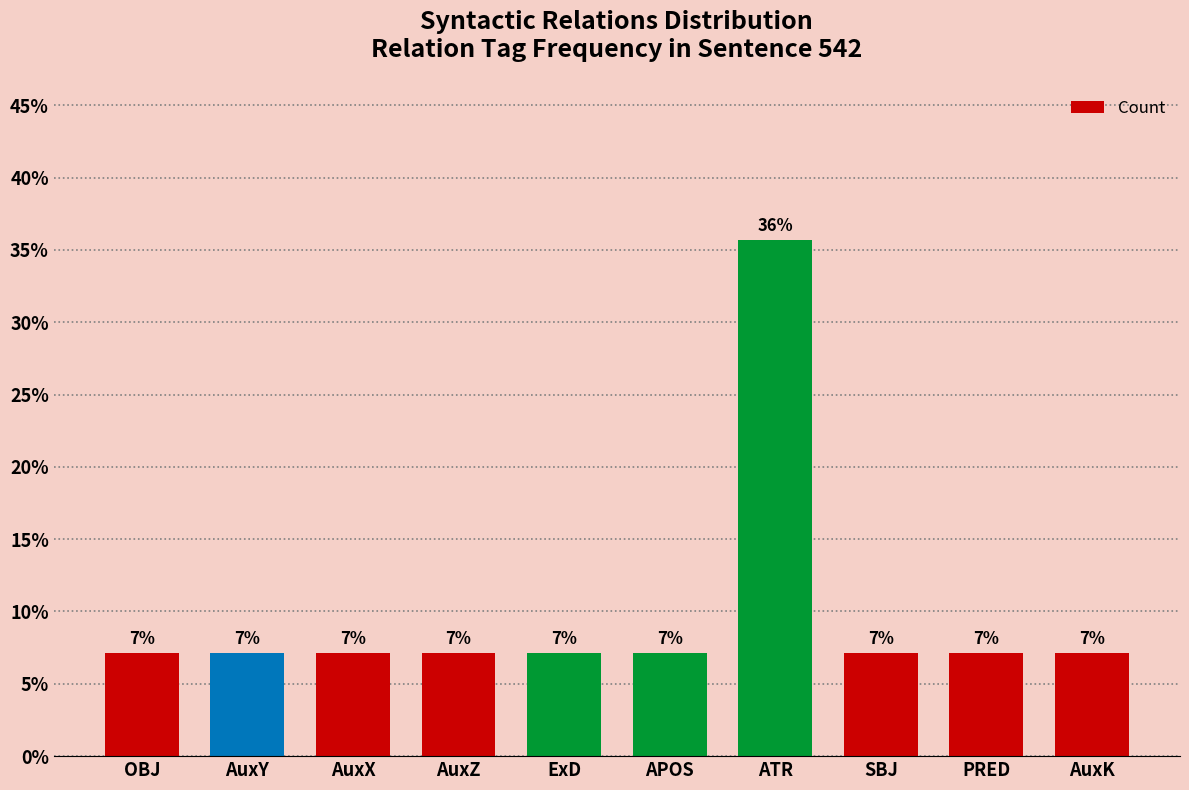

What is the difference between the maximum and minimum values?

28.6